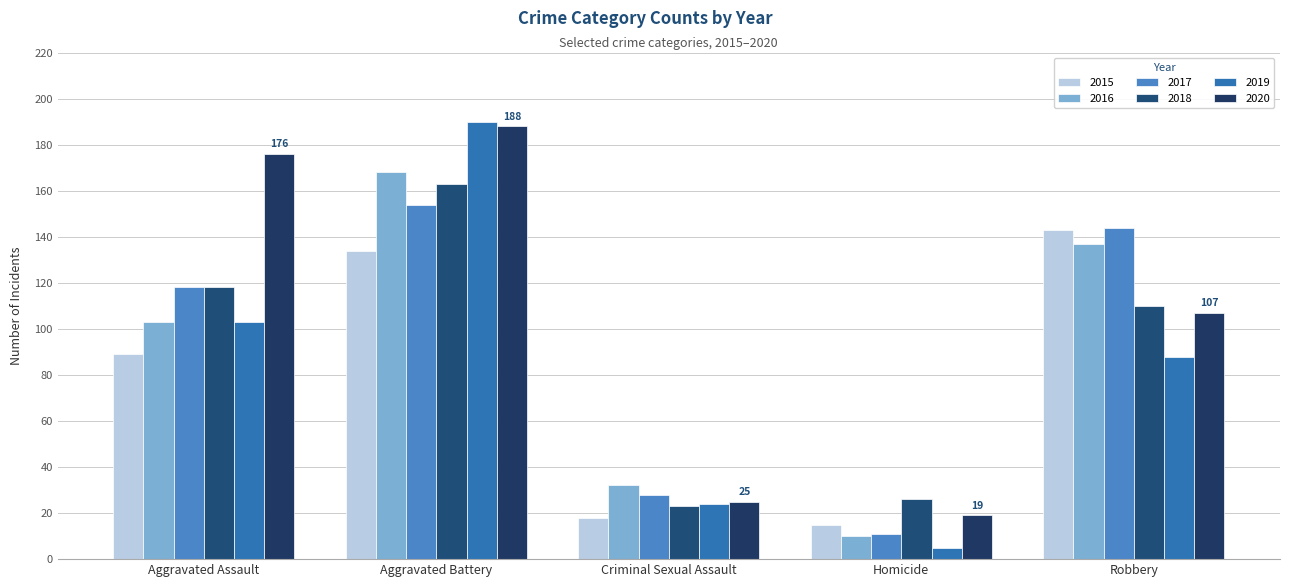

Reading right to left, transcribe all the data shown in this chart.

2015: 143	15	18	134	89
2016: 137	10	32	168	103
2017: 144	11	28	154	118
2018: 110	26	23	163	118
2019: 88	5	24	190	103
2020: 107	19	25	188	176